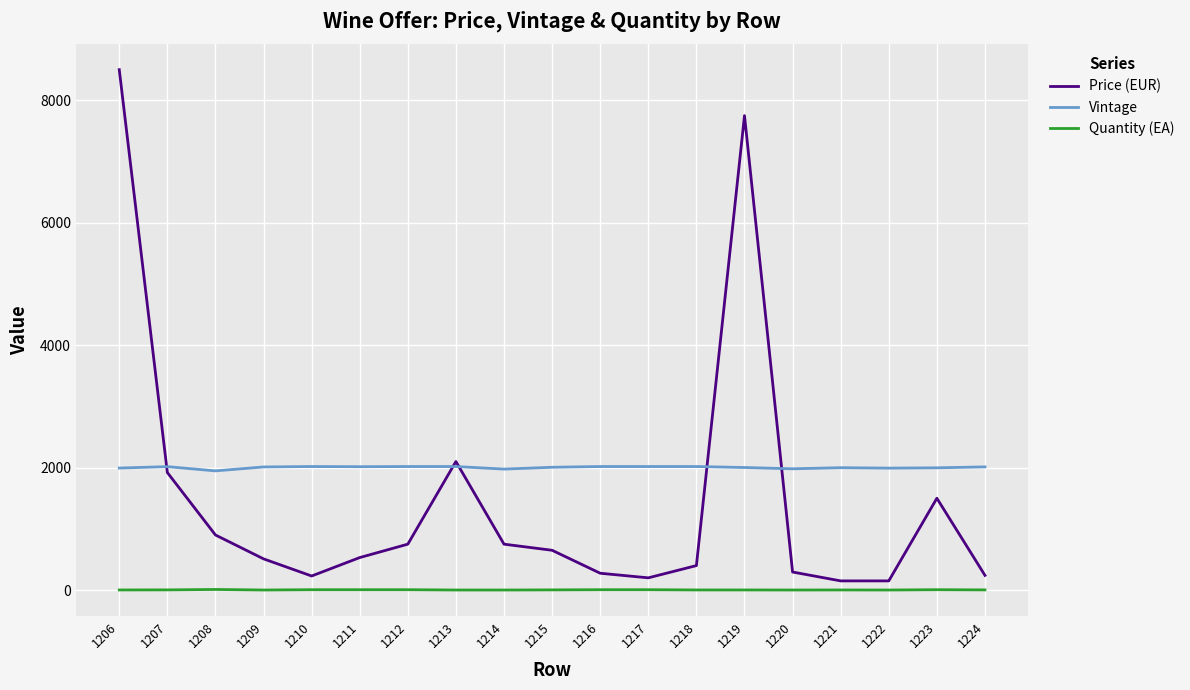

True or false: Vintage has a value of 1999 at 1221.

True